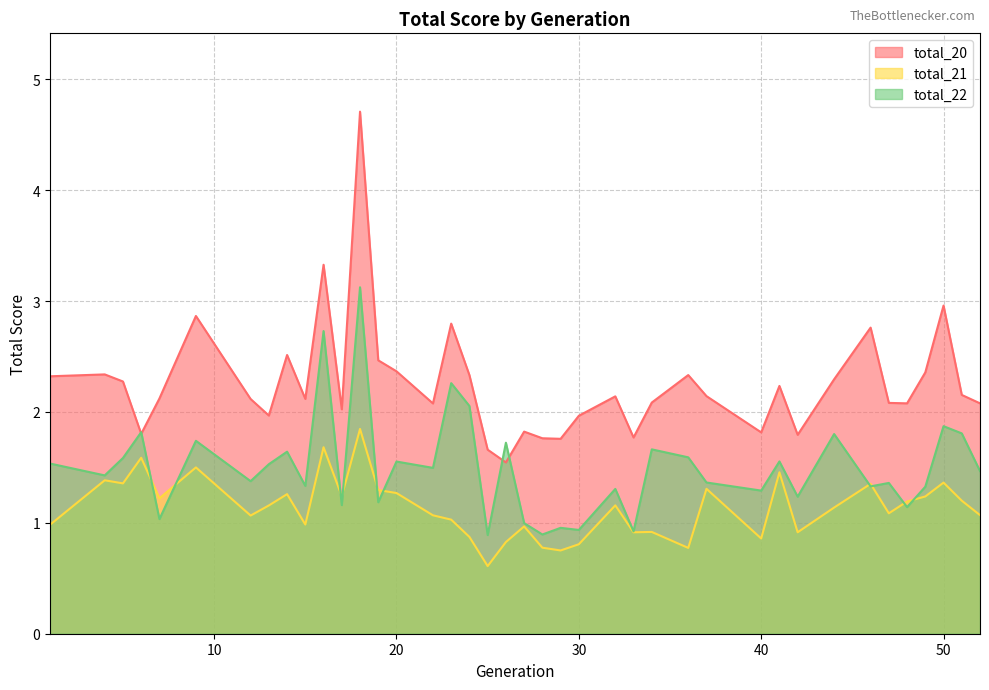

What is the value of the total_20 point at the 3rd from the left?

2.3